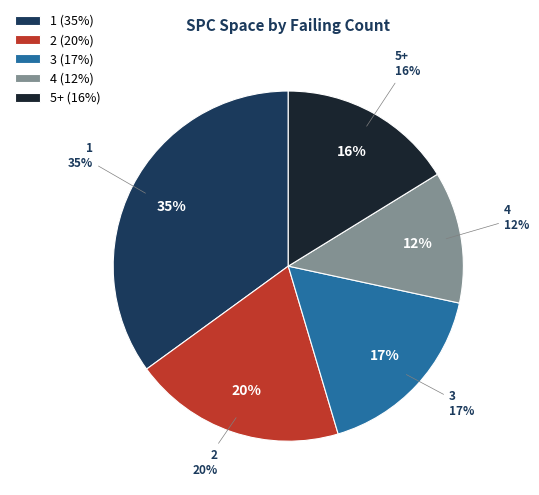

True or false: 5+ accounts for 15% of the total.

False